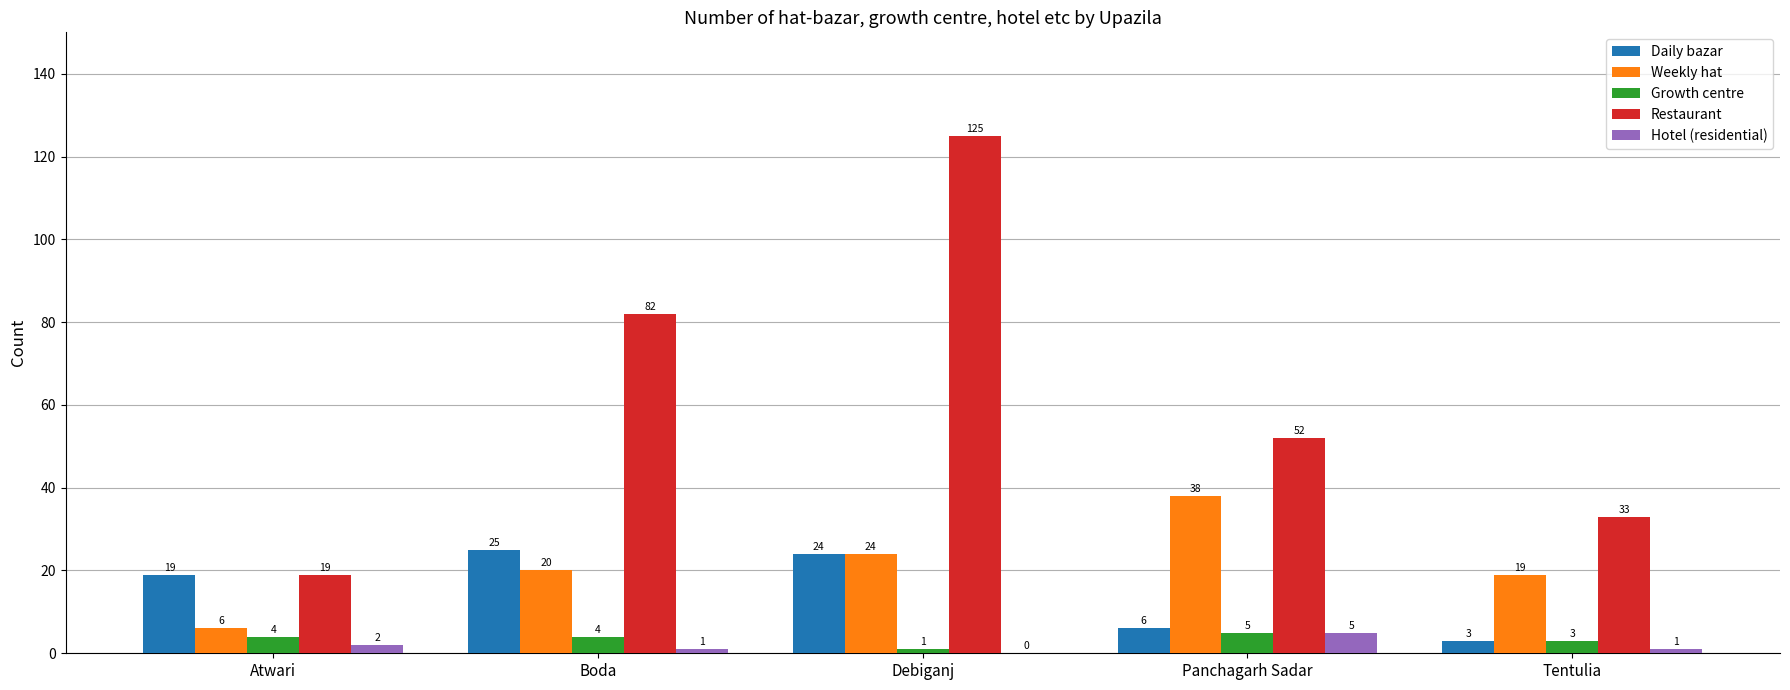

At which label does Weekly hat reach its peak?

Panchagarh Sadar